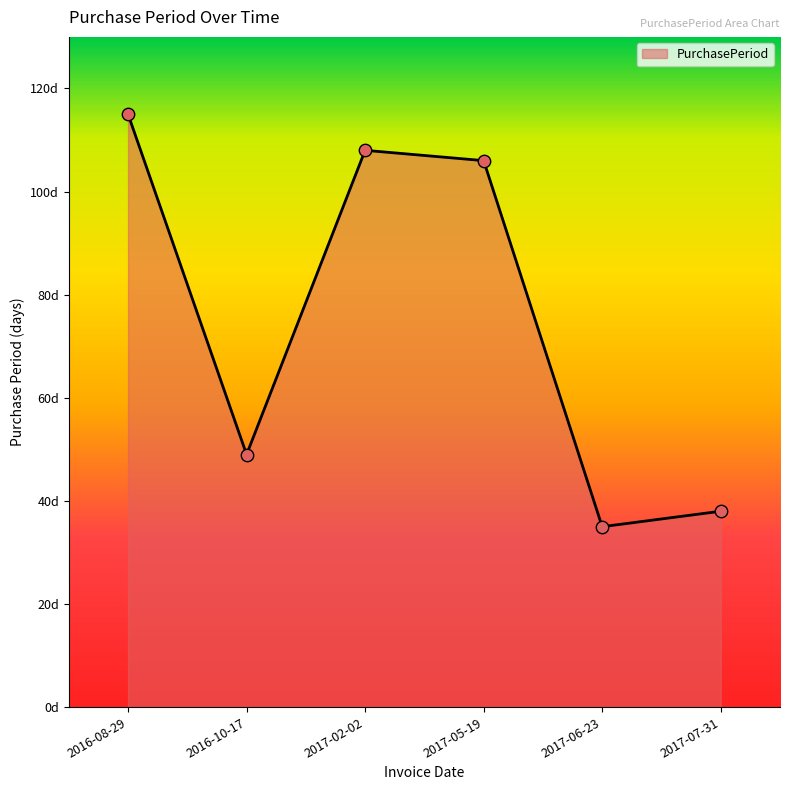

Between 2016-08-29 and 2017-02-02, which is larger?

2016-08-29